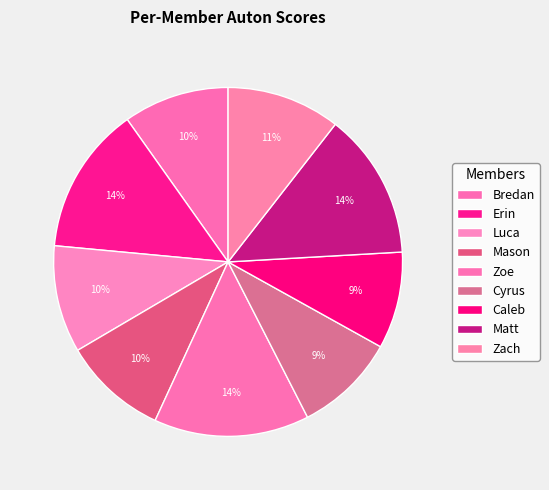

How many segments does this pie chart have?

9